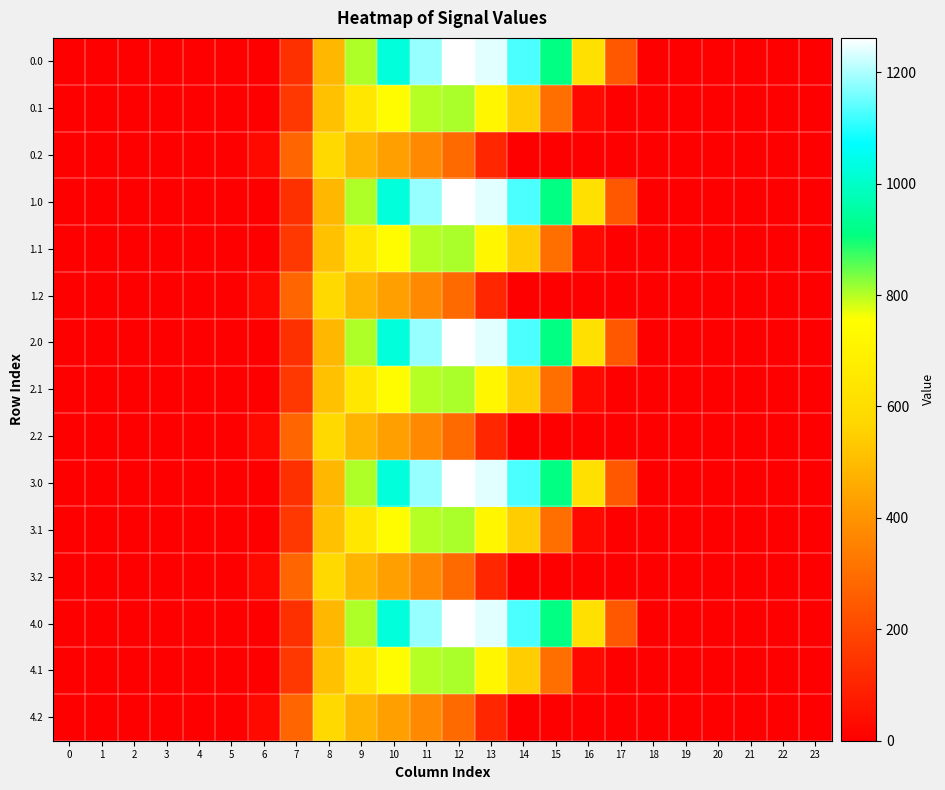

Reading left to right, list all the values displayed in this chart.

0.0: 0=0.0	1=0.0	2=0.0	3=0.0	4=0.0	5=0.0	6=0.0	7=134.3	8=489.3	9=804.0	10=1023.2	11=1185.2	12=1261.6	13=1237.4	14=1128.6	15=911.8	16=613.0	17=243.5	18=0.0	19=0.0	20=0.0	21=0.0	22=0.0	23=0.0
0.1: 0=0.0	1=0.0	2=0.0	3=0.0	4=0.0	5=0.0	6=0.0	7=153.2	8=514.8	9=646.9	10=742.1	11=800.2	12=806.9	13=715.3	14=544.1	15=301.4	16=26.8	17=0.0	18=0.0	19=0.0	20=0.0	21=0.0	22=0.0	23=0.0
0.2: 0=0.0	1=0.0	2=0.0	3=0.0	4=0.0	5=0.0	6=29.3	7=276.9	8=576.6	9=480.7	10=430.5	11=374.4	12=289.5	13=107.8	14=0.0	15=0.0	16=0.0	17=0.0	18=0.0	19=0.0	20=0.0	21=0.0	22=0.0	23=0.0
1.0: 0=0.0	1=0.0	2=0.0	3=0.0	4=0.0	5=0.0	6=0.0	7=134.3	8=489.3	9=804.0	10=1023.2	11=1185.2	12=1261.6	13=1237.4	14=1128.6	15=911.8	16=613.0	17=243.5	18=0.0	19=0.0	20=0.0	21=0.0	22=0.0	23=0.0
1.1: 0=0.0	1=0.0	2=0.0	3=0.0	4=0.0	5=0.0	6=0.0	7=153.2	8=514.8	9=646.9	10=742.1	11=800.2	12=806.9	13=715.3	14=544.1	15=301.4	16=26.8	17=0.0	18=0.0	19=0.0	20=0.0	21=0.0	22=0.0	23=0.0
1.2: 0=0.0	1=0.0	2=0.0	3=0.0	4=0.0	5=0.0	6=29.3	7=276.9	8=576.6	9=480.7	10=430.5	11=374.4	12=289.5	13=107.8	14=0.0	15=0.0	16=0.0	17=0.0	18=0.0	19=0.0	20=0.0	21=0.0	22=0.0	23=0.0
2.0: 0=0.0	1=0.0	2=0.0	3=0.0	4=0.0	5=0.0	6=0.0	7=134.3	8=489.3	9=804.0	10=1023.2	11=1185.2	12=1261.6	13=1237.4	14=1128.6	15=911.8	16=613.0	17=243.5	18=0.0	19=0.0	20=0.0	21=0.0	22=0.0	23=0.0
2.1: 0=0.0	1=0.0	2=0.0	3=0.0	4=0.0	5=0.0	6=0.0	7=153.2	8=514.8	9=646.9	10=742.1	11=800.2	12=806.9	13=715.3	14=544.1	15=301.4	16=26.8	17=0.0	18=0.0	19=0.0	20=0.0	21=0.0	22=0.0	23=0.0
2.2: 0=0.0	1=0.0	2=0.0	3=0.0	4=0.0	5=0.0	6=29.3	7=276.9	8=576.6	9=480.7	10=430.5	11=374.4	12=289.5	13=107.8	14=0.0	15=0.0	16=0.0	17=0.0	18=0.0	19=0.0	20=0.0	21=0.0	22=0.0	23=0.0
3.0: 0=0.0	1=0.0	2=0.0	3=0.0	4=0.0	5=0.0	6=0.0	7=134.3	8=489.3	9=804.0	10=1023.2	11=1185.2	12=1261.6	13=1237.4	14=1128.6	15=911.8	16=613.0	17=243.5	18=0.0	19=0.0	20=0.0	21=0.0	22=0.0	23=0.0
3.1: 0=0.0	1=0.0	2=0.0	3=0.0	4=0.0	5=0.0	6=0.0	7=153.2	8=514.8	9=646.9	10=742.1	11=800.2	12=806.9	13=715.3	14=544.1	15=301.4	16=26.8	17=0.0	18=0.0	19=0.0	20=0.0	21=0.0	22=0.0	23=0.0
3.2: 0=0.0	1=0.0	2=0.0	3=0.0	4=0.0	5=0.0	6=29.3	7=276.9	8=576.6	9=480.7	10=430.5	11=374.4	12=289.5	13=107.8	14=0.0	15=0.0	16=0.0	17=0.0	18=0.0	19=0.0	20=0.0	21=0.0	22=0.0	23=0.0
4.0: 0=0.0	1=0.0	2=0.0	3=0.0	4=0.0	5=0.0	6=0.0	7=134.3	8=489.3	9=804.0	10=1023.2	11=1185.2	12=1261.6	13=1237.4	14=1128.6	15=911.8	16=613.0	17=243.5	18=0.0	19=0.0	20=0.0	21=0.0	22=0.0	23=0.0
4.1: 0=0.0	1=0.0	2=0.0	3=0.0	4=0.0	5=0.0	6=0.0	7=153.2	8=514.8	9=646.9	10=742.1	11=800.2	12=806.9	13=715.3	14=544.1	15=301.4	16=26.8	17=0.0	18=0.0	19=0.0	20=0.0	21=0.0	22=0.0	23=0.0
4.2: 0=0.0	1=0.0	2=0.0	3=0.0	4=0.0	5=0.0	6=29.3	7=276.9	8=576.6	9=480.7	10=430.5	11=374.4	12=289.5	13=107.8	14=0.0	15=0.0	16=0.0	17=0.0	18=0.0	19=0.0	20=0.0	21=0.0	22=0.0	23=0.0